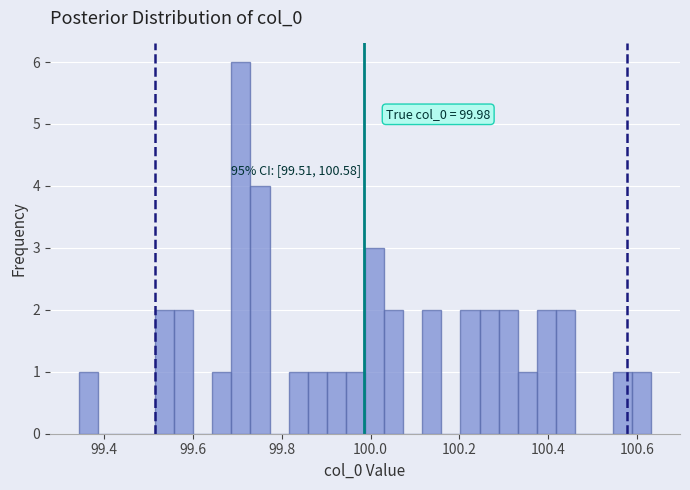

Around what value on the x-axis is the tallest bar? Give the approximate position of its centre, as read against the axis.

99.70